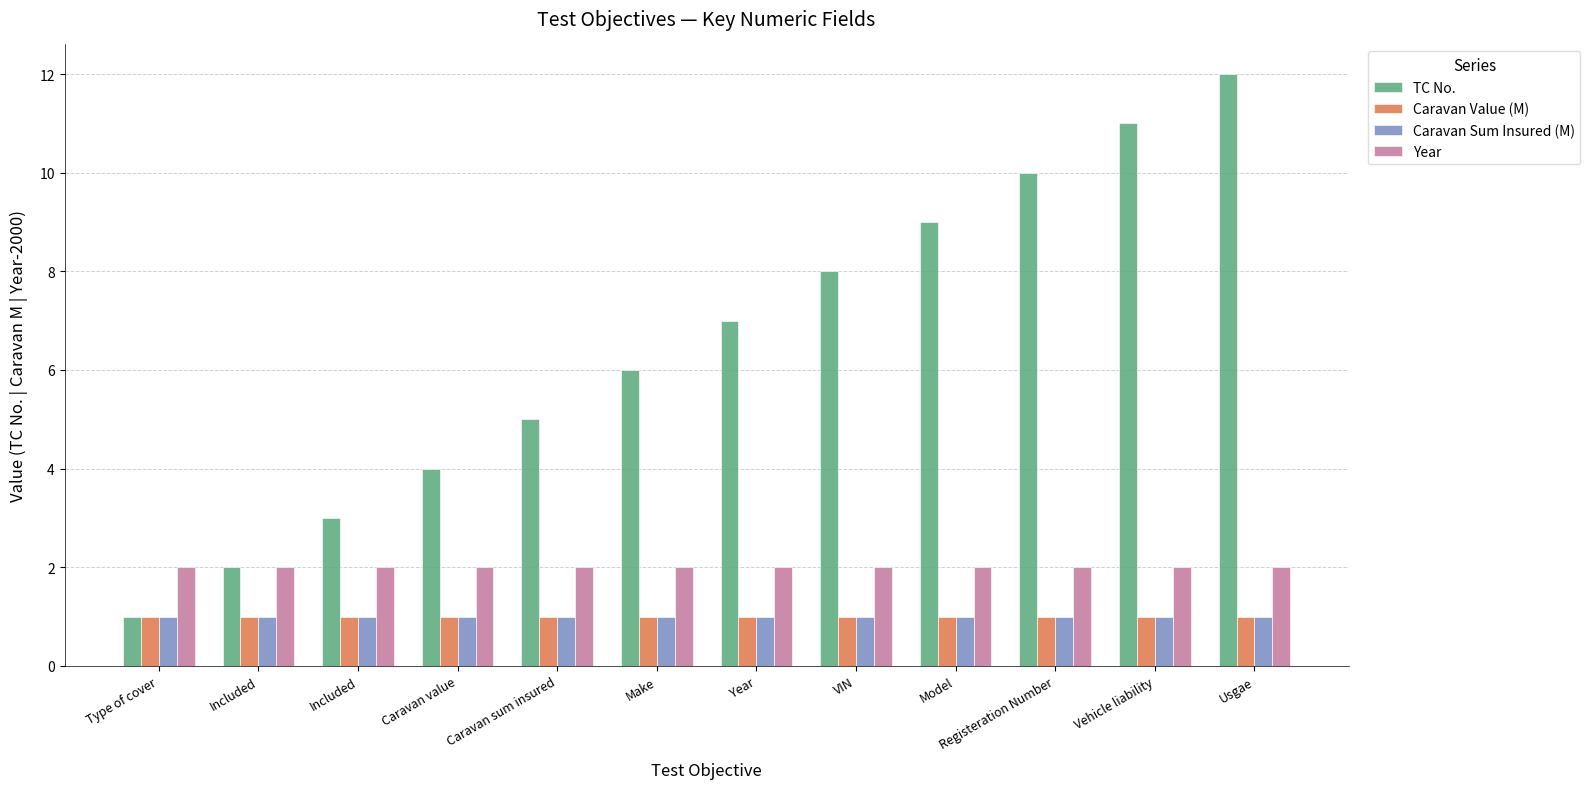

How many categories are shown in the chart?

12